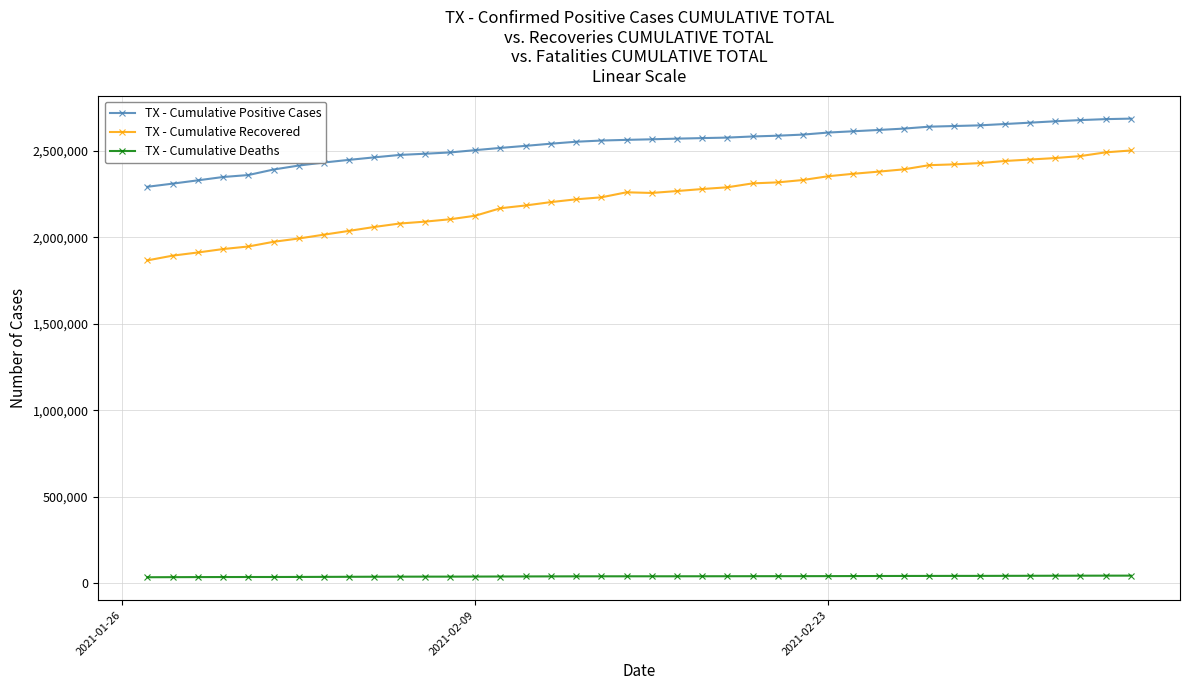

What is the maximum value shown in the chart?

2686818